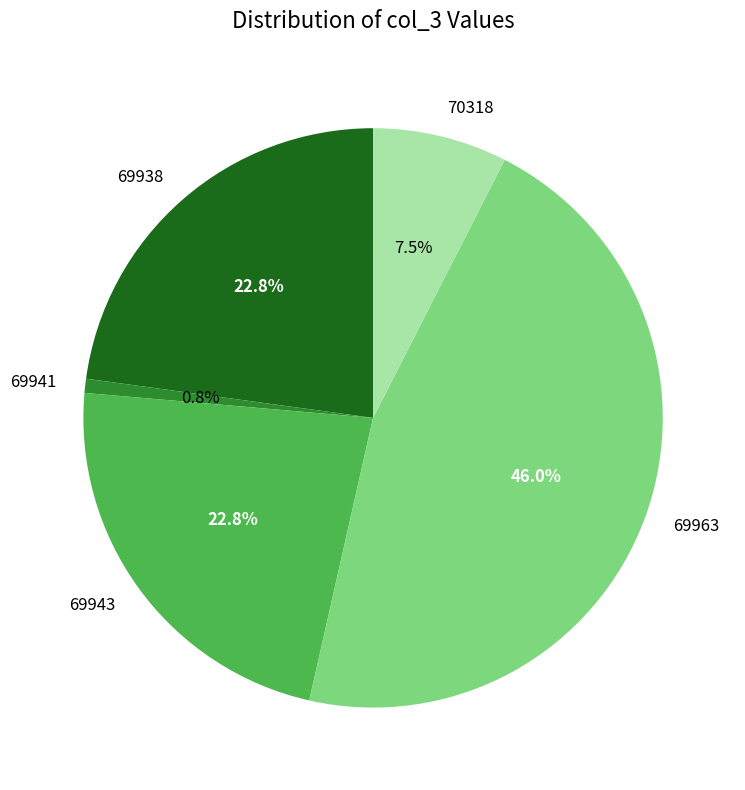

To the nearest percent, what percentage of the pie is 69938?

23%